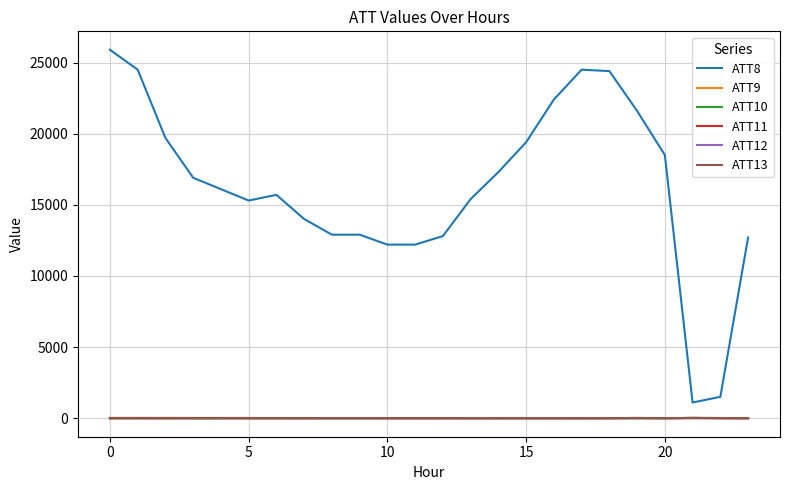

What is the maximum value for ATT8?

25900.0